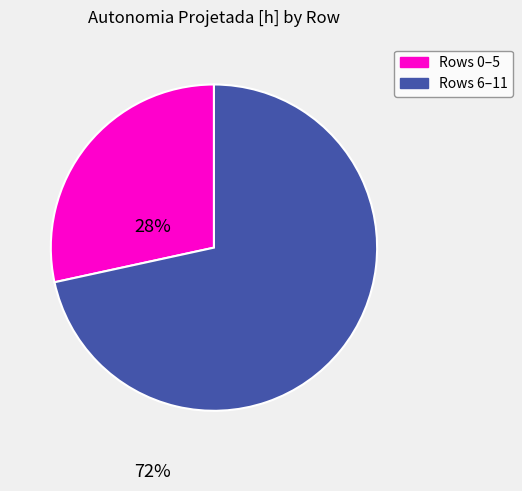

Is there a majority slice in this chart?

Yes